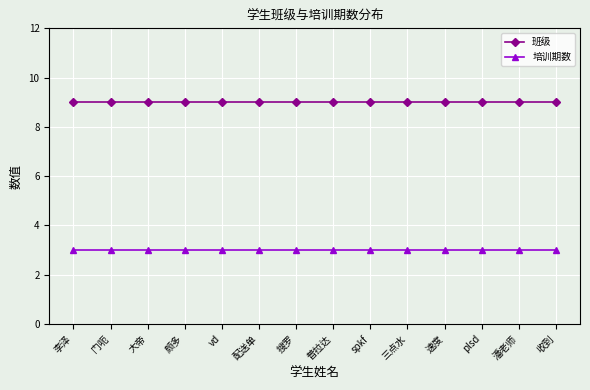

What is the label of the 13th point from the left?

潘老师